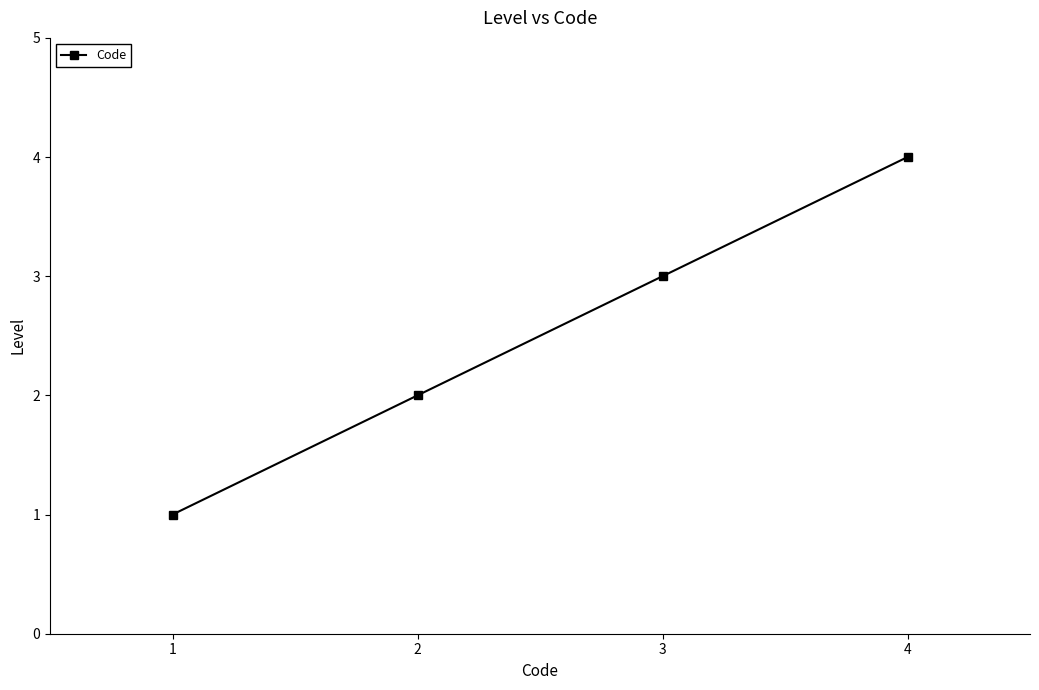

What value does the data have at 4?

4